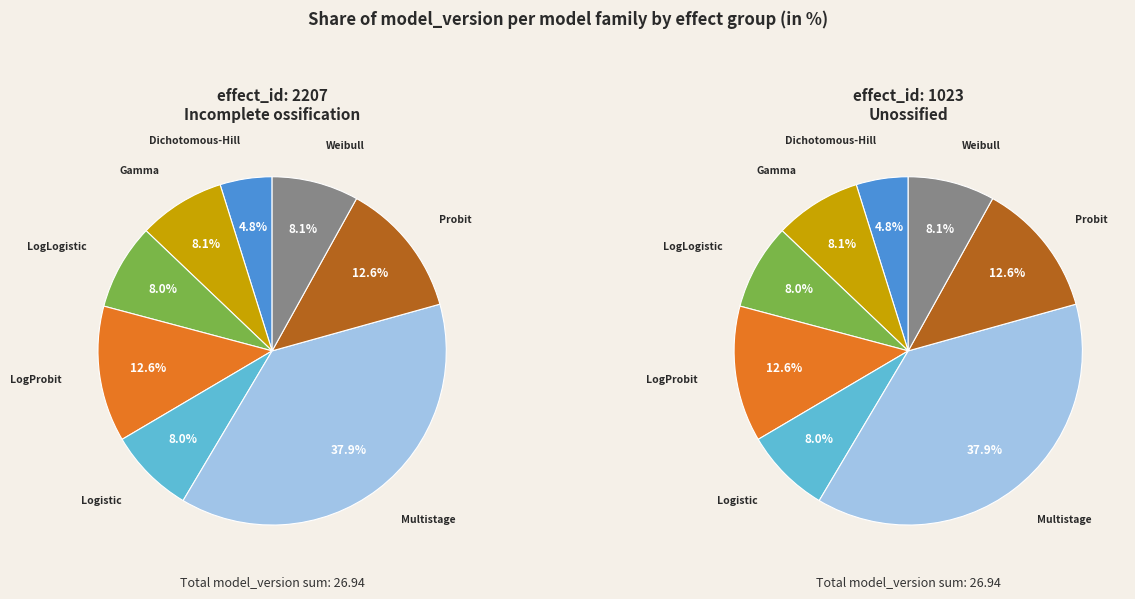

Count the number of slices in the pie.

8